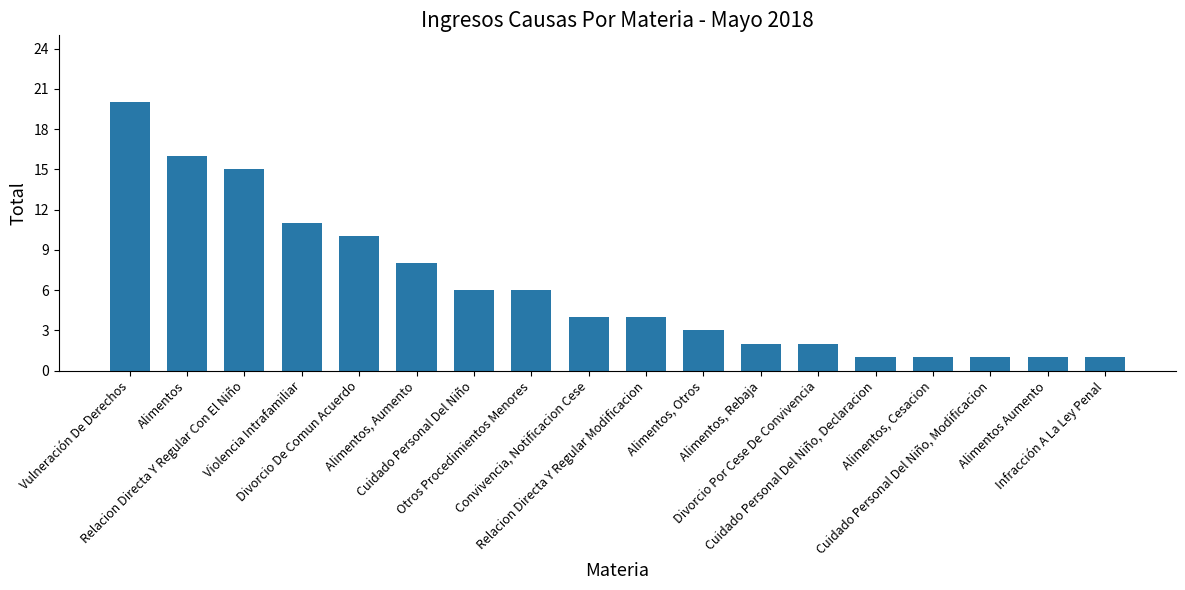

True or false: the data shows 13 at Vulneración De Derechos.

False